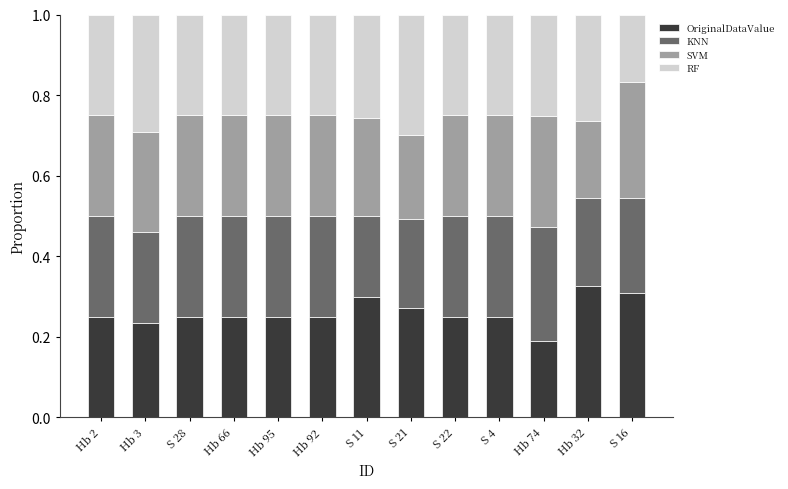

How many bars are there in total?

13